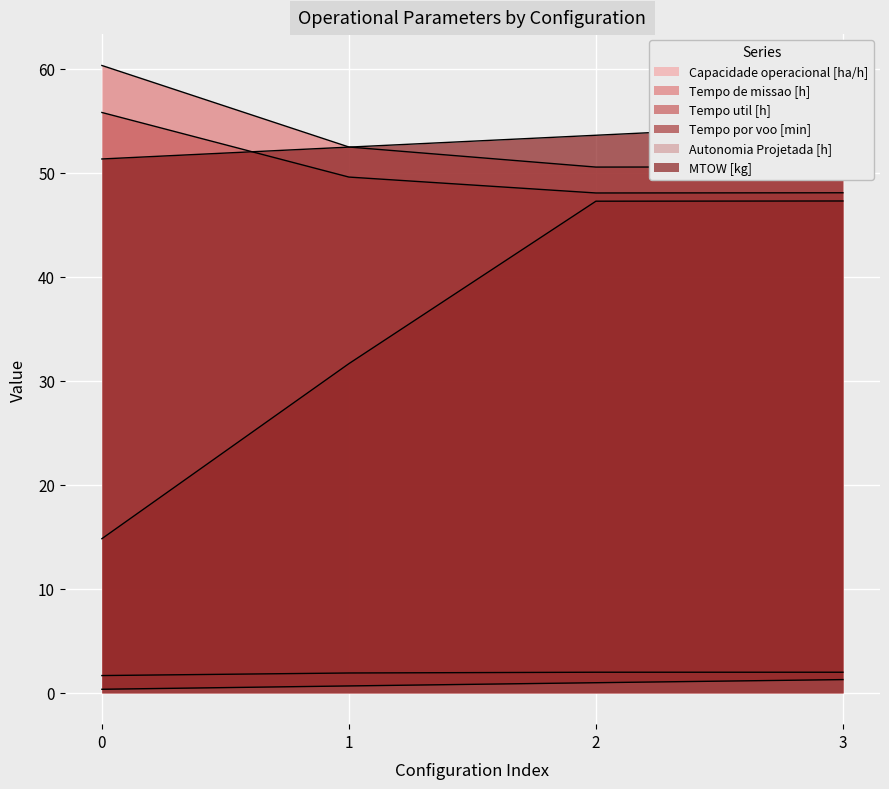

What is the difference between the highest and lowest values at 1?

51.8